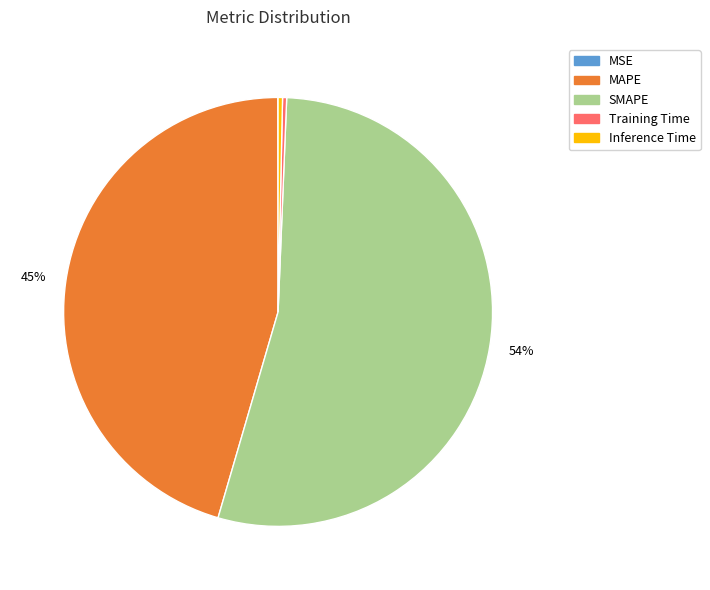

Is there any slice that represents more than half of the pie?

Yes